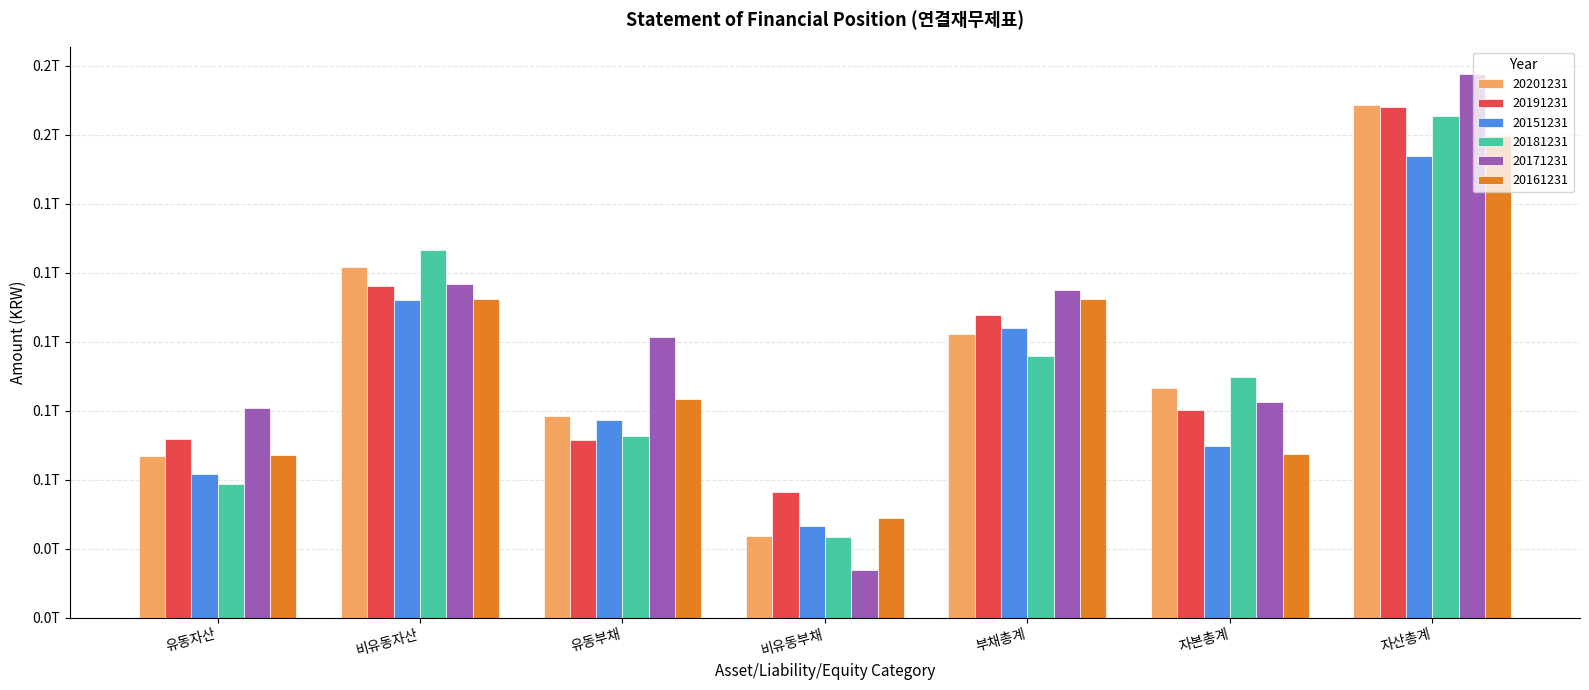

At which label does 20151231 first exceed 71654998607?

비유동자산